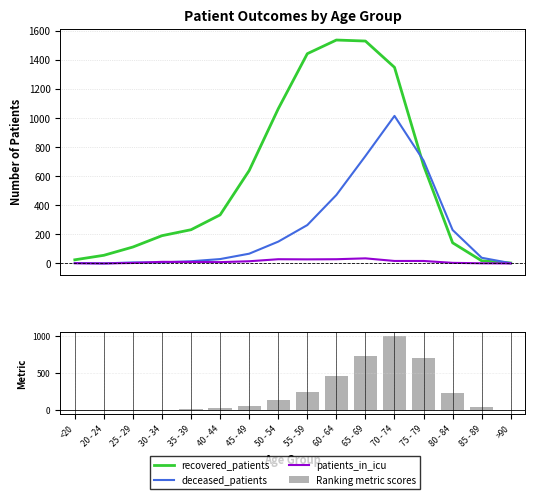

Reading right to left, list all the values displayed in this chart.

recovered_patients: 3.0	18.0	142.0	674.0	1349.0	1530.0	1537.0	1443.0	1064.0	639.0	334.0	232.0	191.0	113.0	56.0	25.0
deceased_patients: 2.0	39.0	230.0	708.0	1015.0	739.0	471.0	264.0	150.0	67.0	30.0	15.0	7.0	7.0	0.0	3.0
patients_in_icu: 0.0	1.0	4.0	17.0	17.0	35.0	29.0	28.0	29.0	15.0	9.0	10.0	11.0	3.0	0.0	1.0
Ranking metric scores: 2.0	38.8	228.6	701.3	1001.5	723.7	455.6	249.6	139.4	60.6	26.7	12.7	5.1	5.9	-0.6	2.8